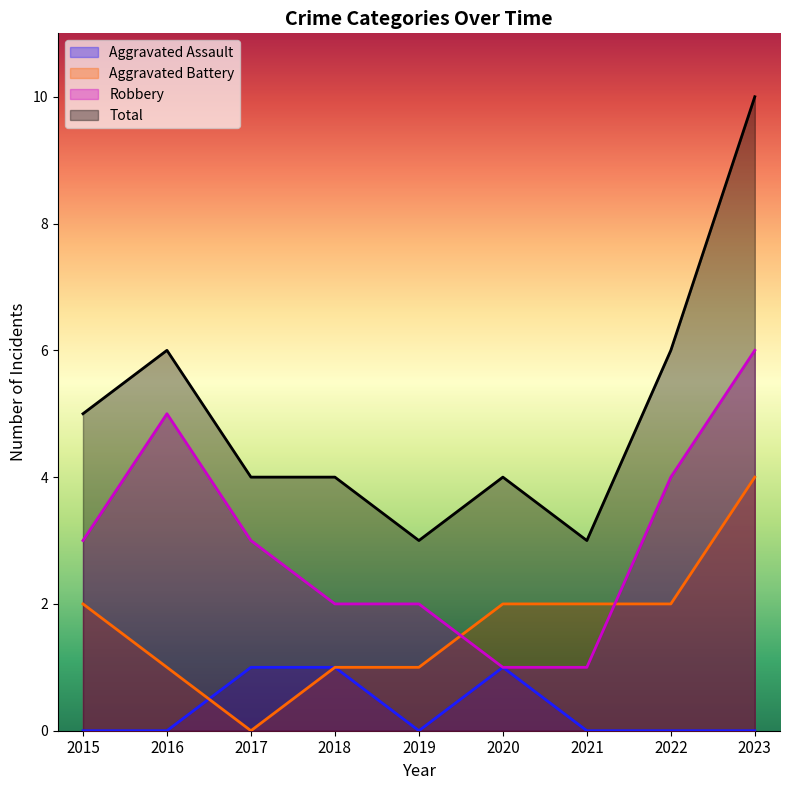

The Robbery series shows 4 at 2022. True or false?

True